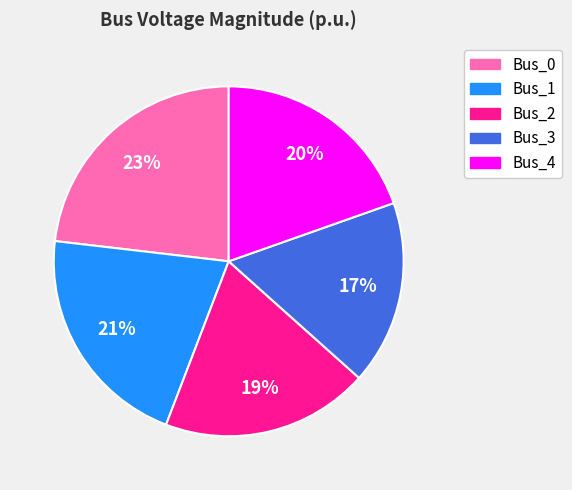

What is the largest slice in the pie chart?

Bus_0